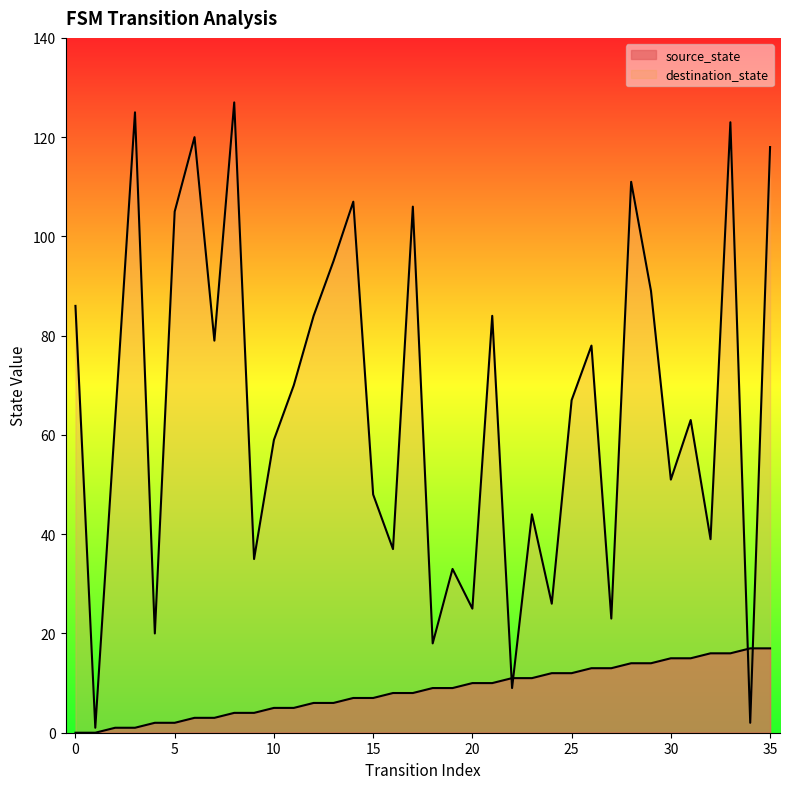

What is the value of the destination_state point at the 29th from the left?

111